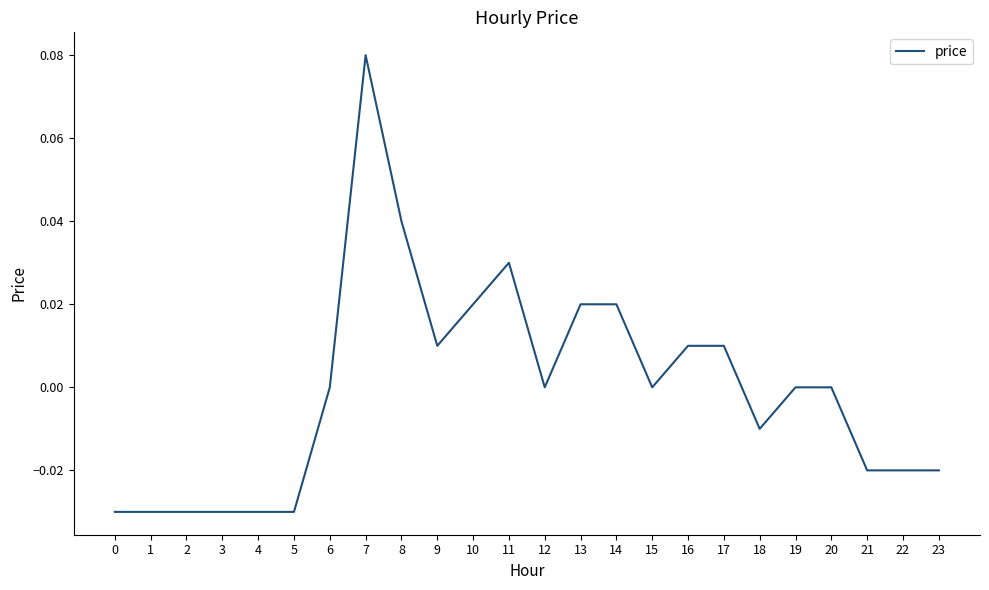

Is it true that the value at 1 is -0.0?

True